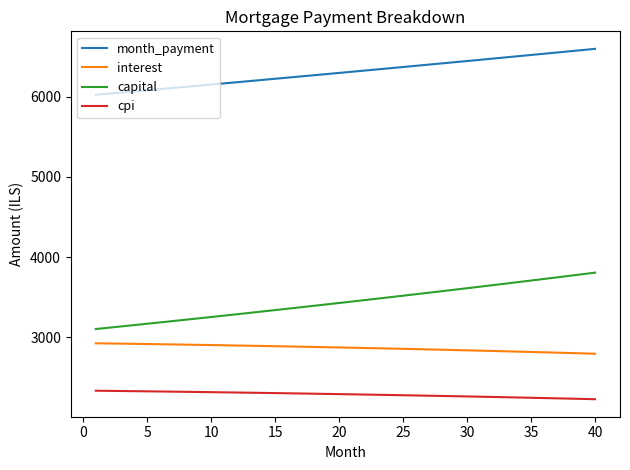

At how many categories does at least one series exceed 2495?

40